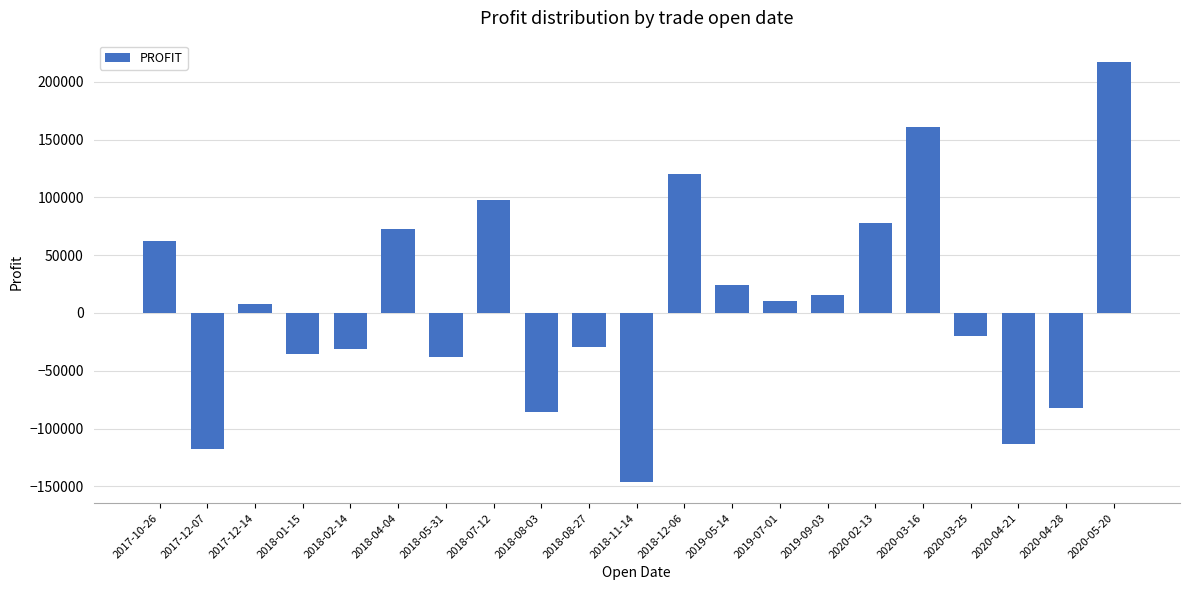

What is the label of the 6th bar from the left?

2018-04-04